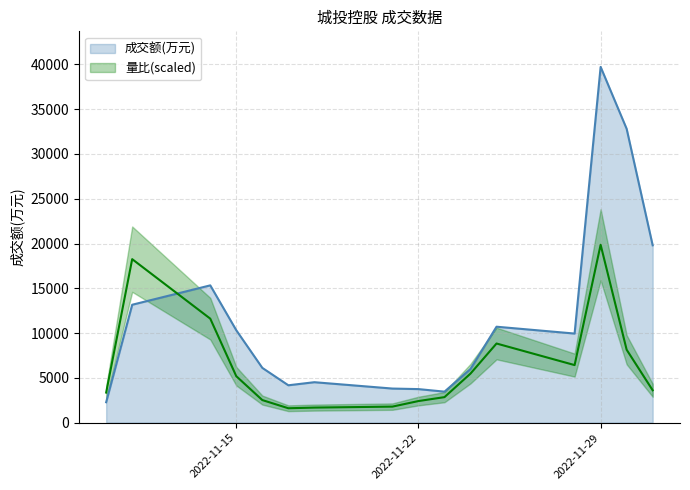

Is the value of 量比 at 2022-11-10 greater than the value of 成交额(万元) at 2022-11-10?

Yes